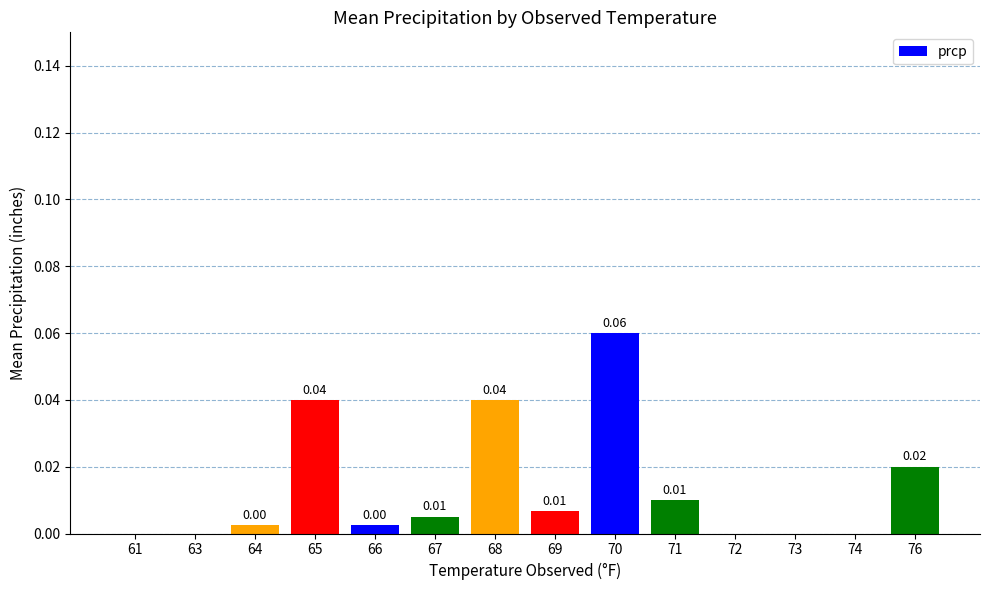

True or false: the data shows 0.0 at 74.

True